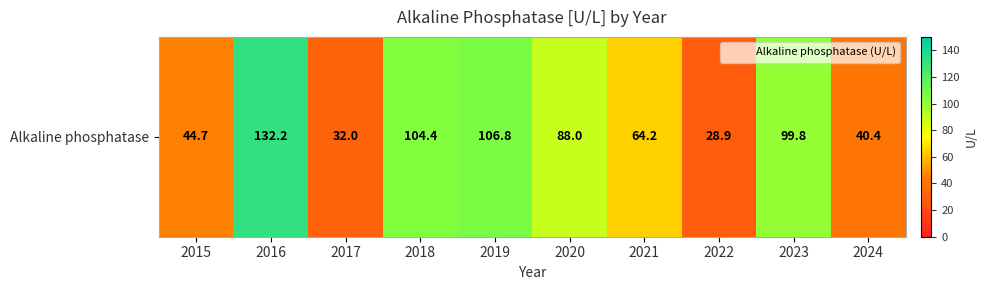

What is the difference between the second highest and second lowest values?

74.8